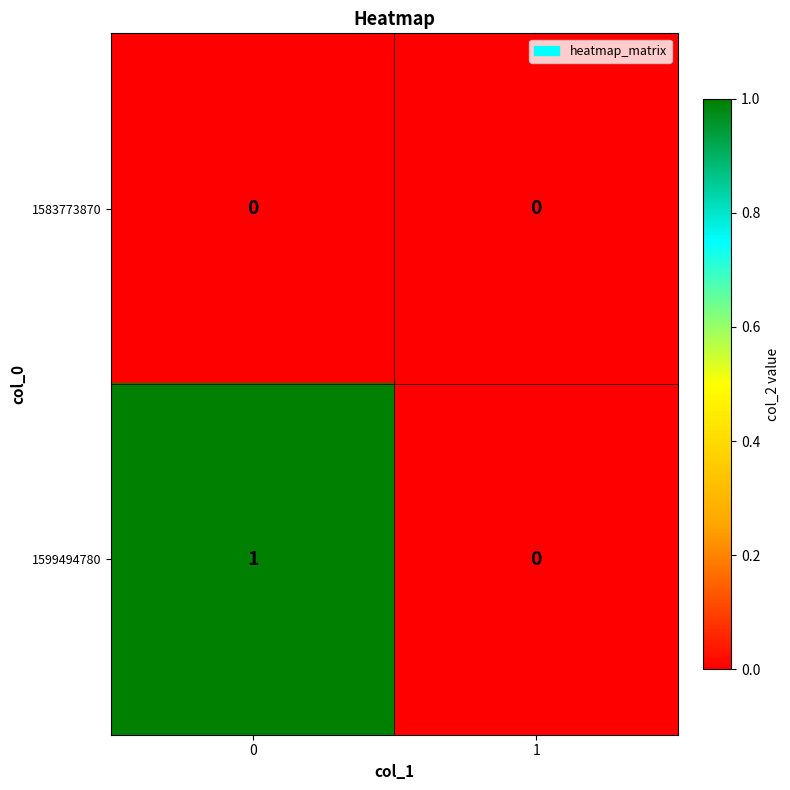

What is the greatest value displayed?

1